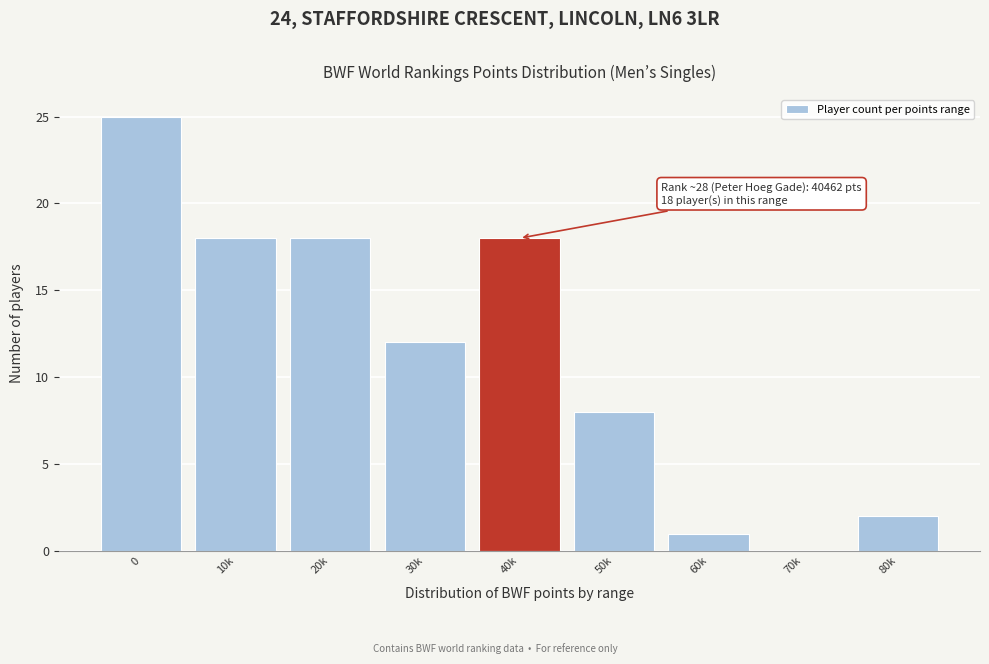

Reading right to left, what are all the values shown in this chart?

80k=2	70k=0	60k=1	50k=8	40k=18	30k=12	20k=18	10k=18	0=25